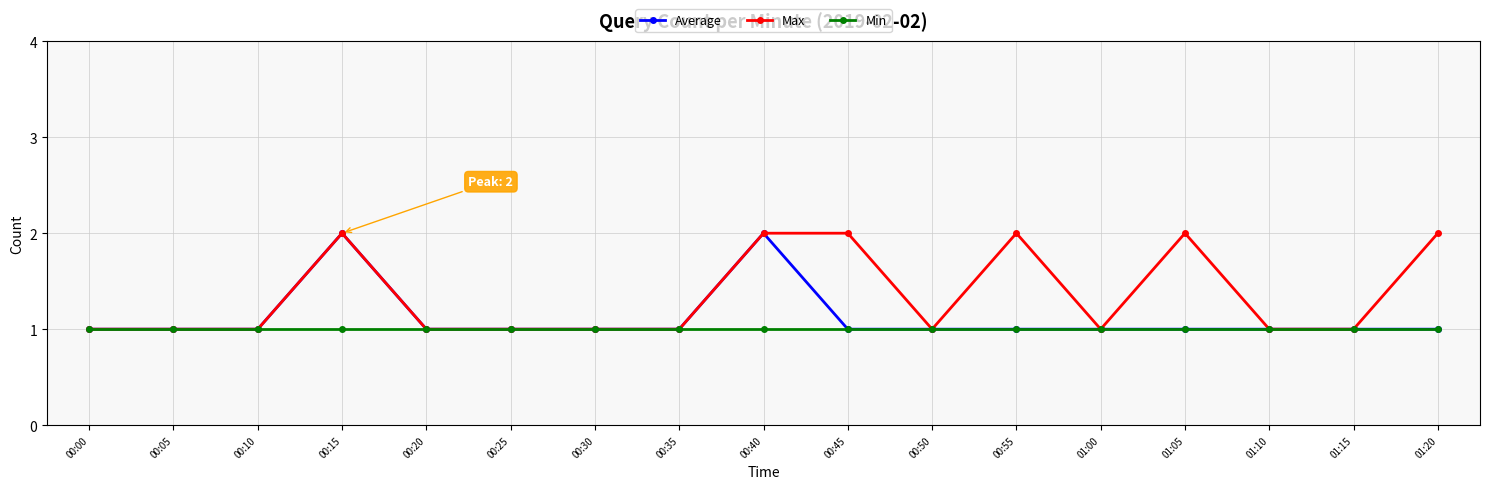

What value does the Max series have at 00:00?

1